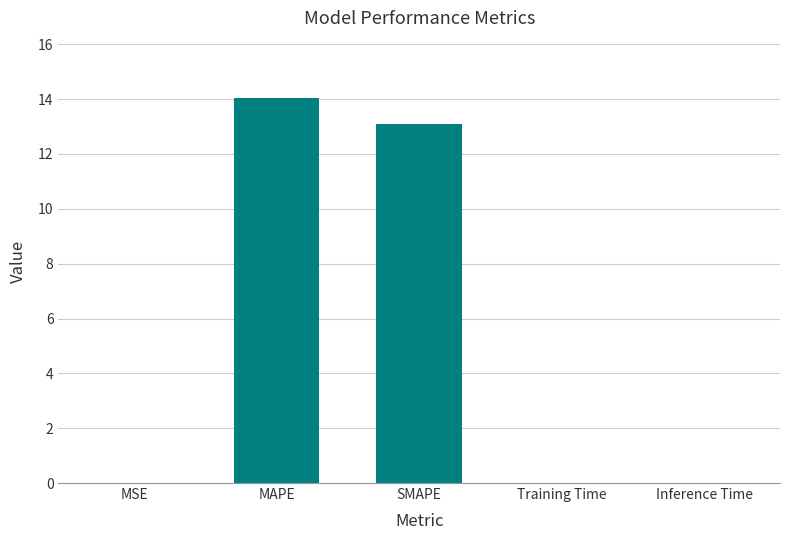

Which category has the highest value across all series?

MAPE